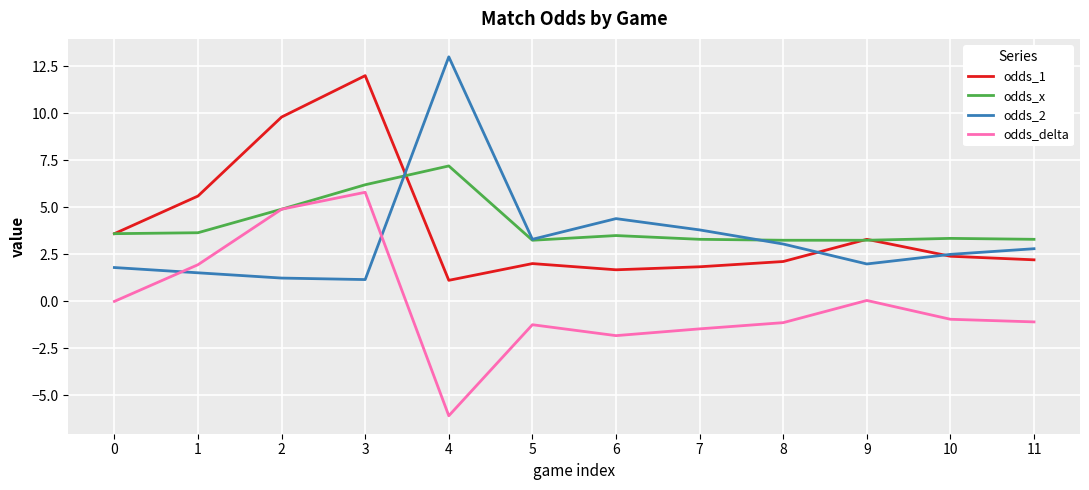

At which category does odds_2 reach its first local peak?

4